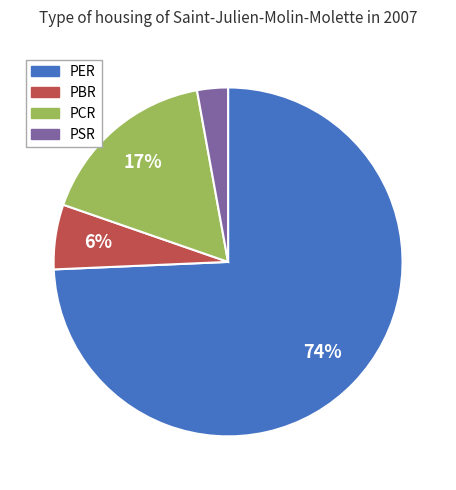

True or false: PCR accounts for 3% of the total.

False